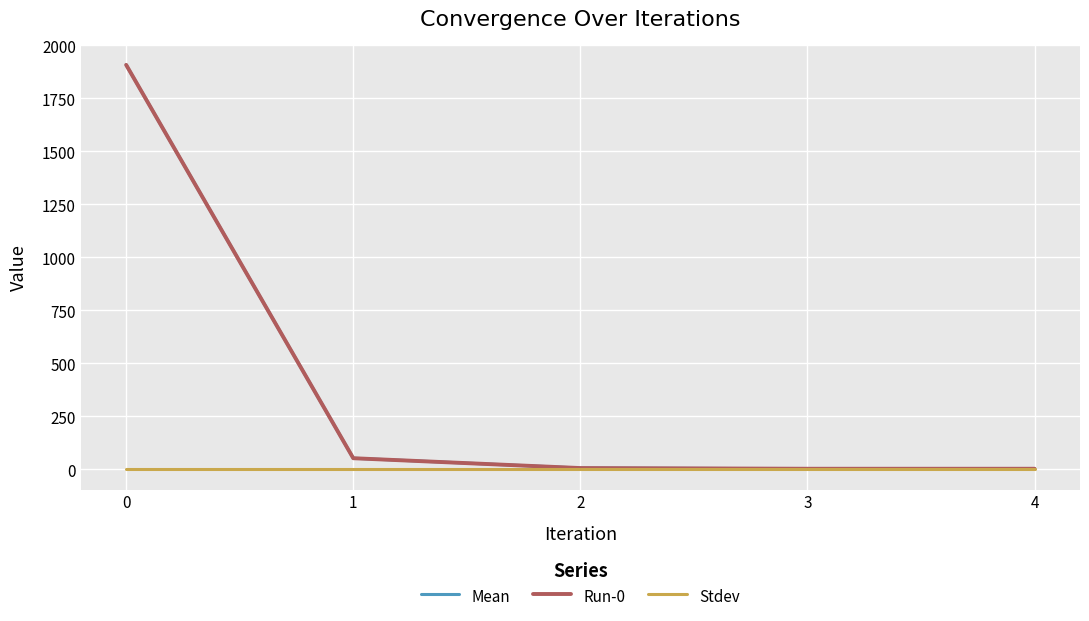

Which series changed the most between 1 and 3?

Mean